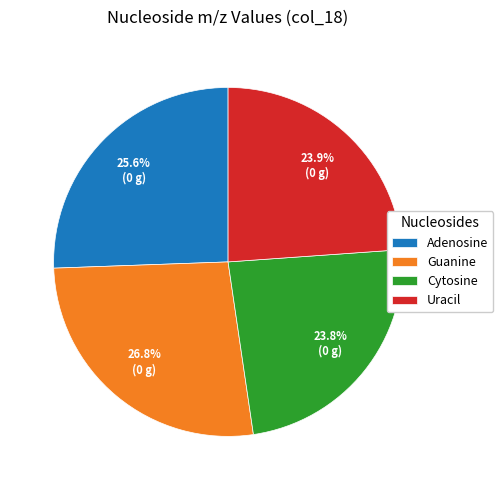

Count the number of slices in the pie.

4